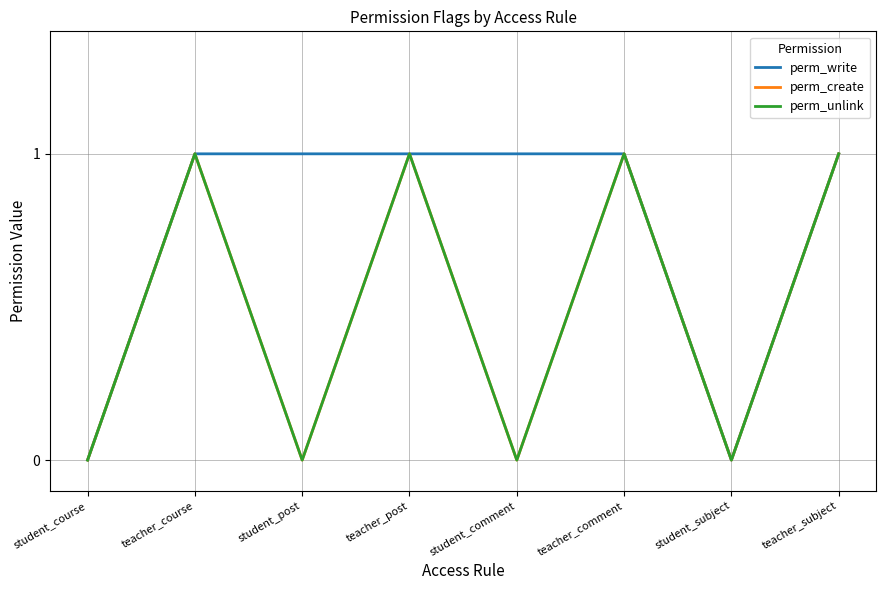

Does the chart display data point markers on the line(s)?

No